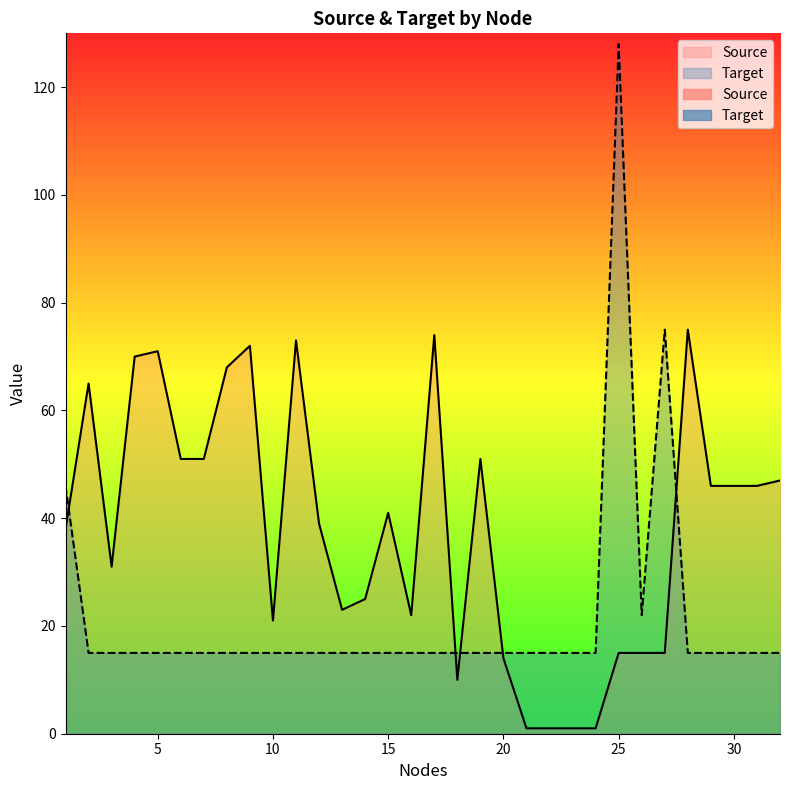

Rank the categories by Target value from lowest to highest.

2, 3, 4, 5, 6, 7, 8, 9, 10, 11, 12, 13, 14, 15, 16, 17, 18, 19, 20, 21, 22, 23, 24, 28, 29, 30, 31, 32, 26, 1, 27, 25